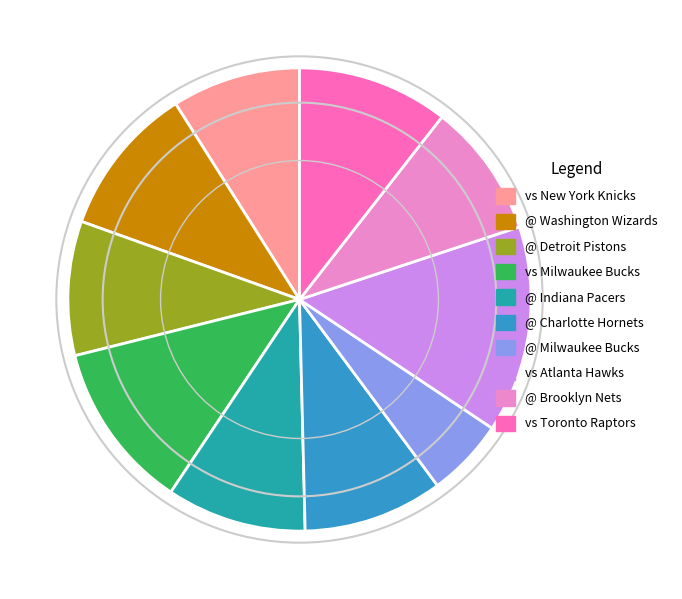

Is it true that @ Milwaukee Bucks is 5% of the pie?

True